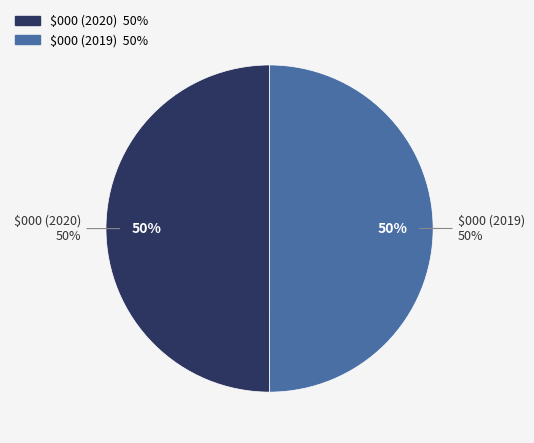

What portion of the pie excludes $000?

50.0%